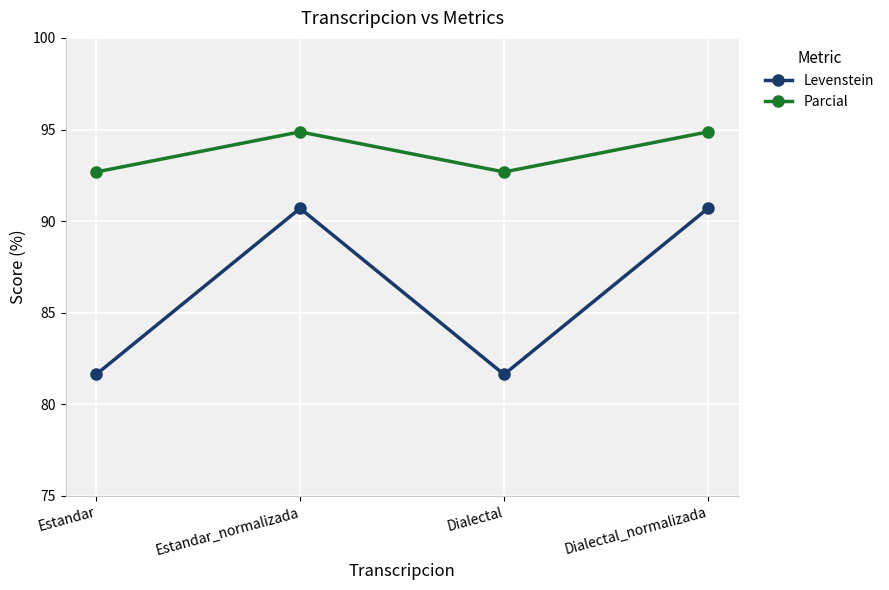

The Levenstein series shows 81.6 at Estandar. True or false?

True